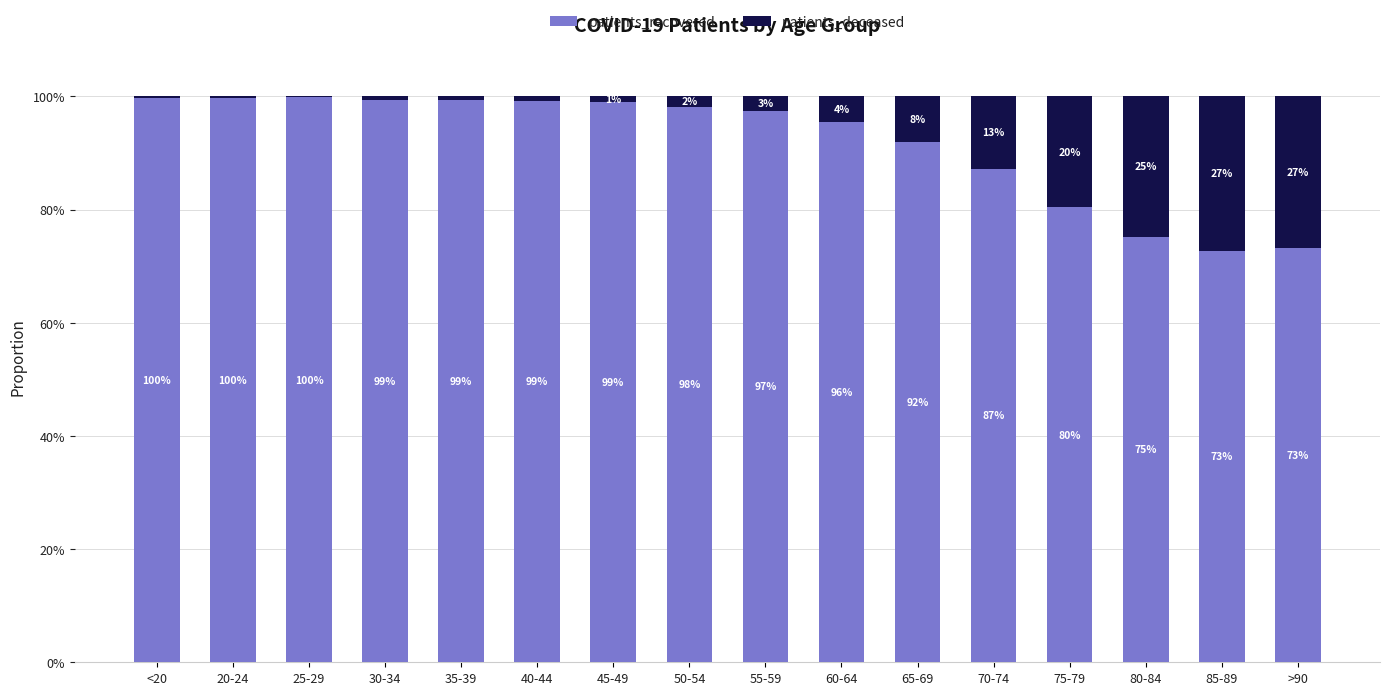

What is the difference between the patients_recovered values at 55-59 and 75-79?

17.0